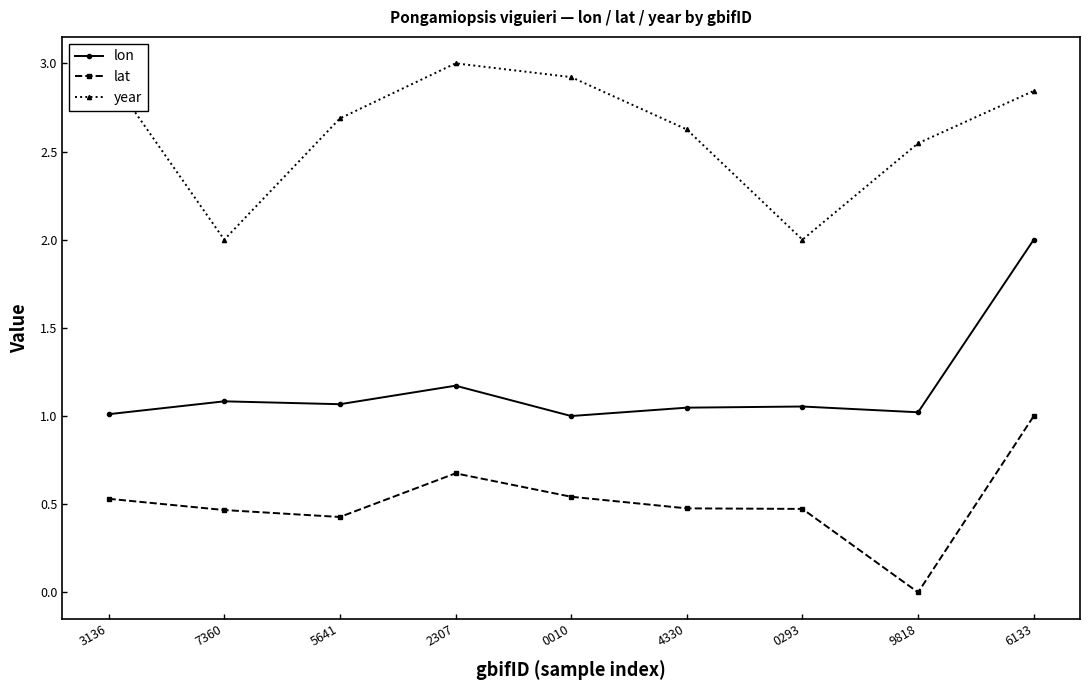

At 5641, list the series in order from largest to smallest.

year, lon, lat